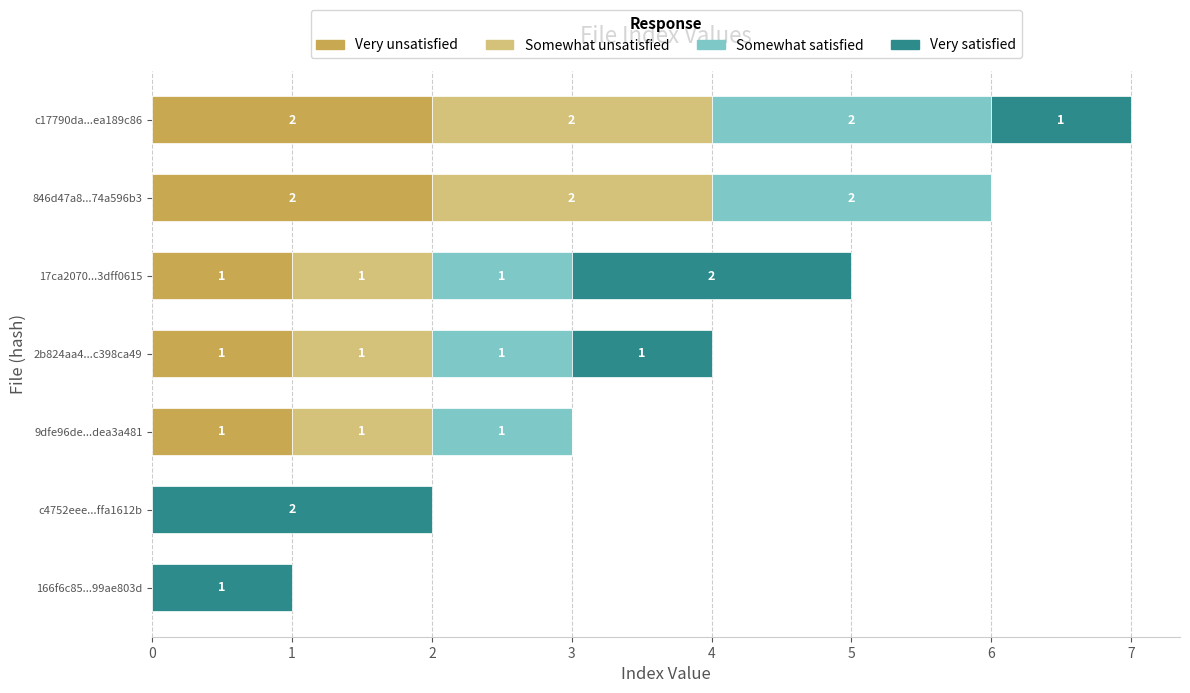

How many series are shown in this chart?

4